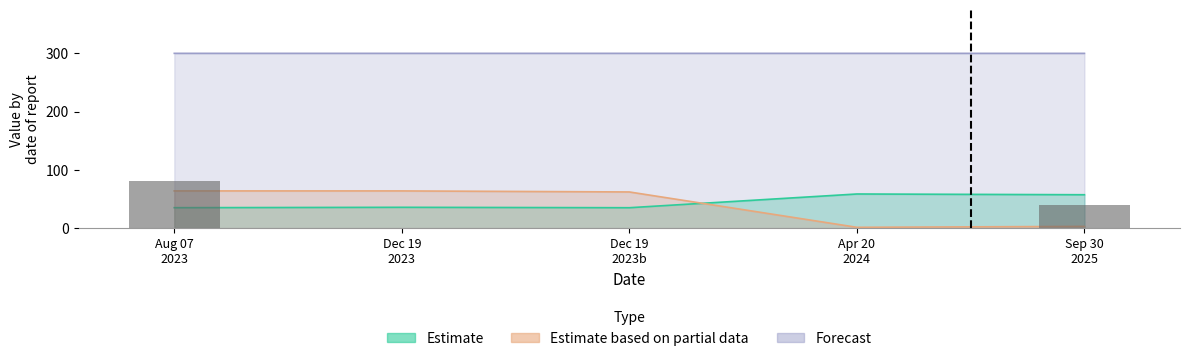

What are all the series names shown in the legend?

Estimate, Estimate based on partial data, Forecast